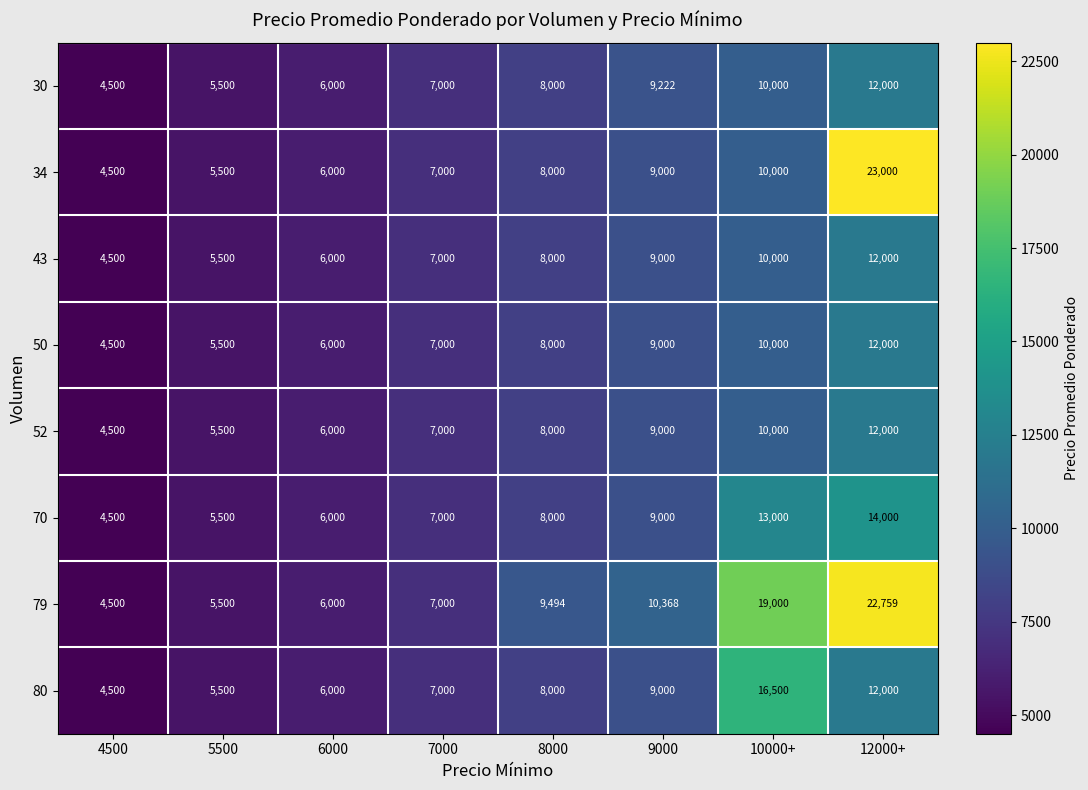

What is the smallest value displayed?

4500